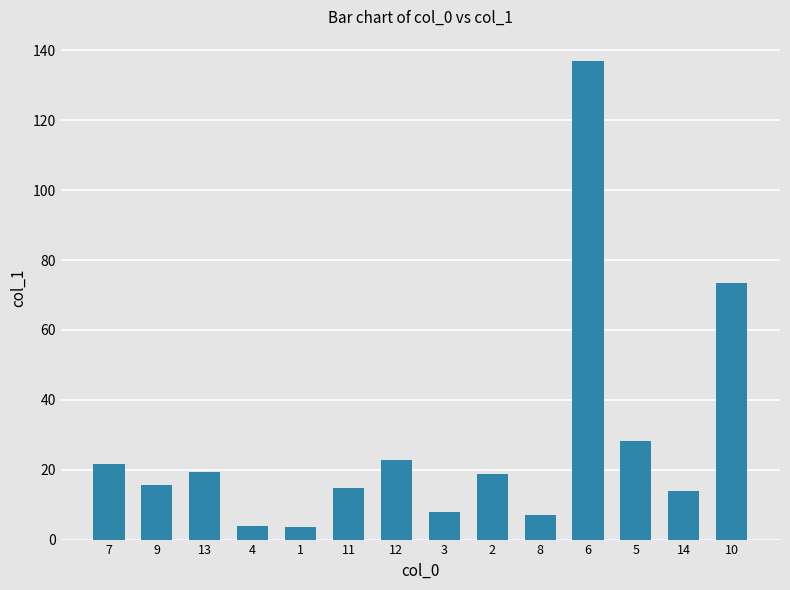

What is the change in value from 12 to 5?

+5.3